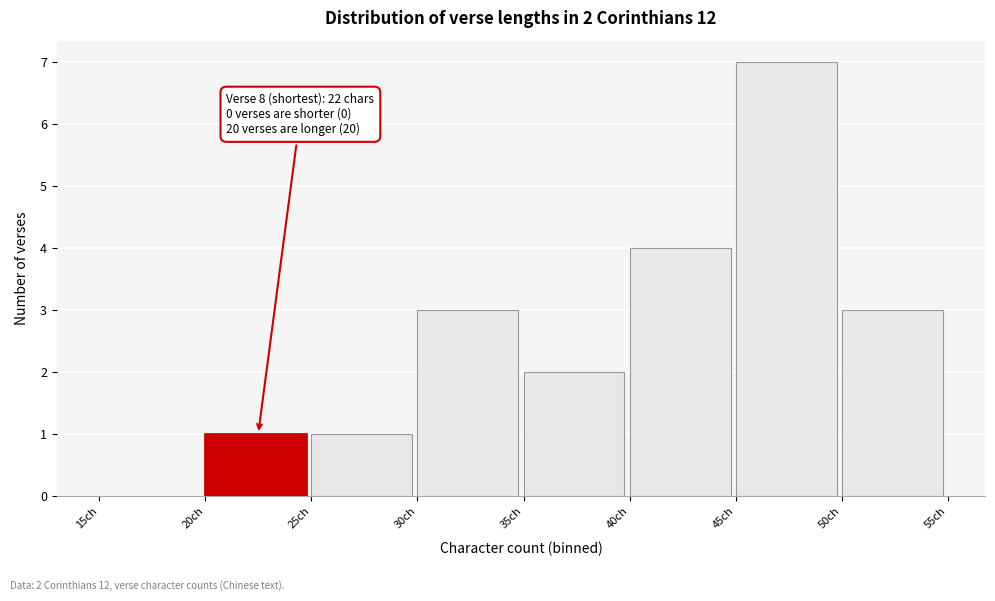

Over which range of the x-axis is the bar tallest?

45 to 50